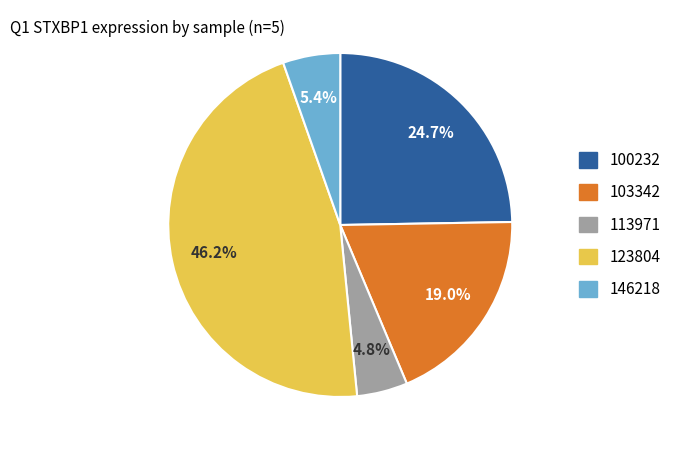

Count the number of slices in the pie.

5